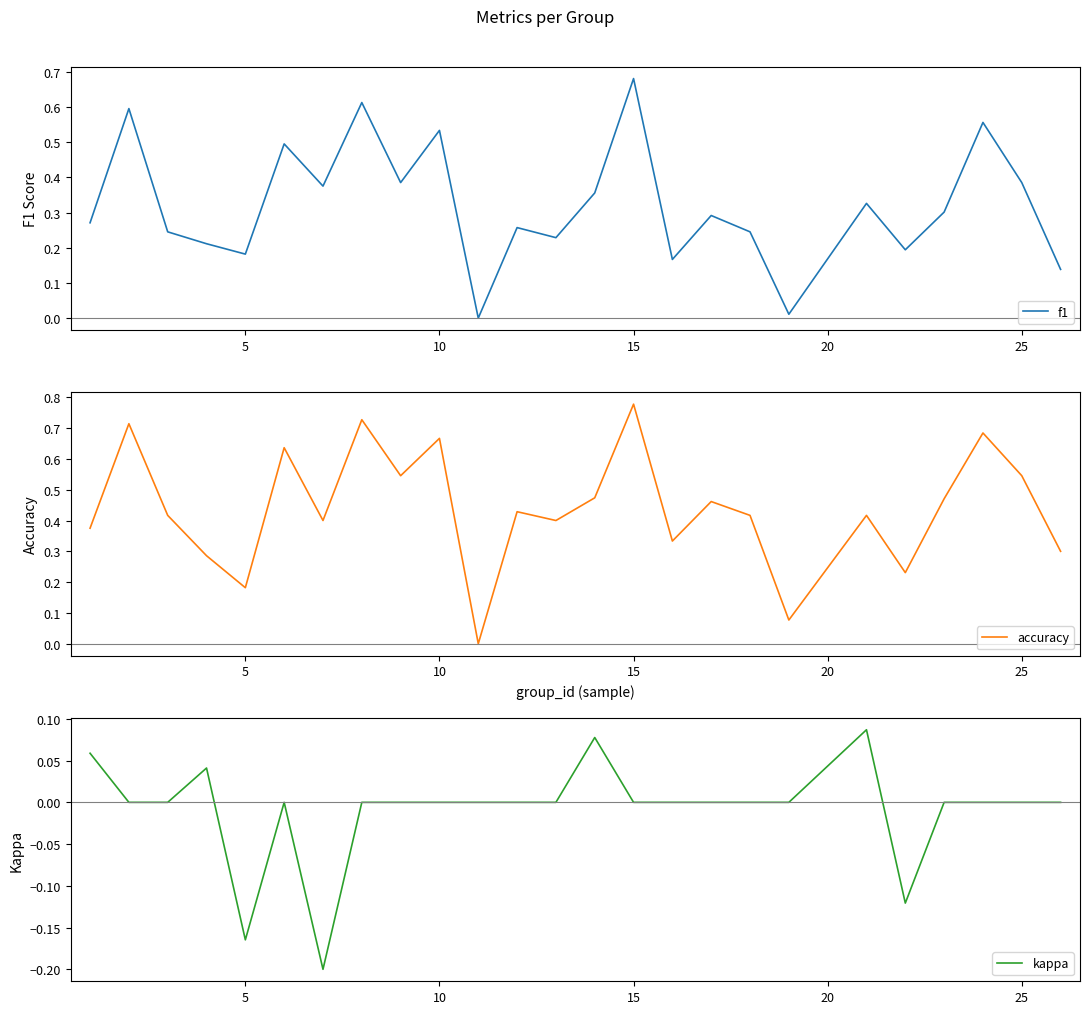

What is the minimum value shown in the chart?

-0.2